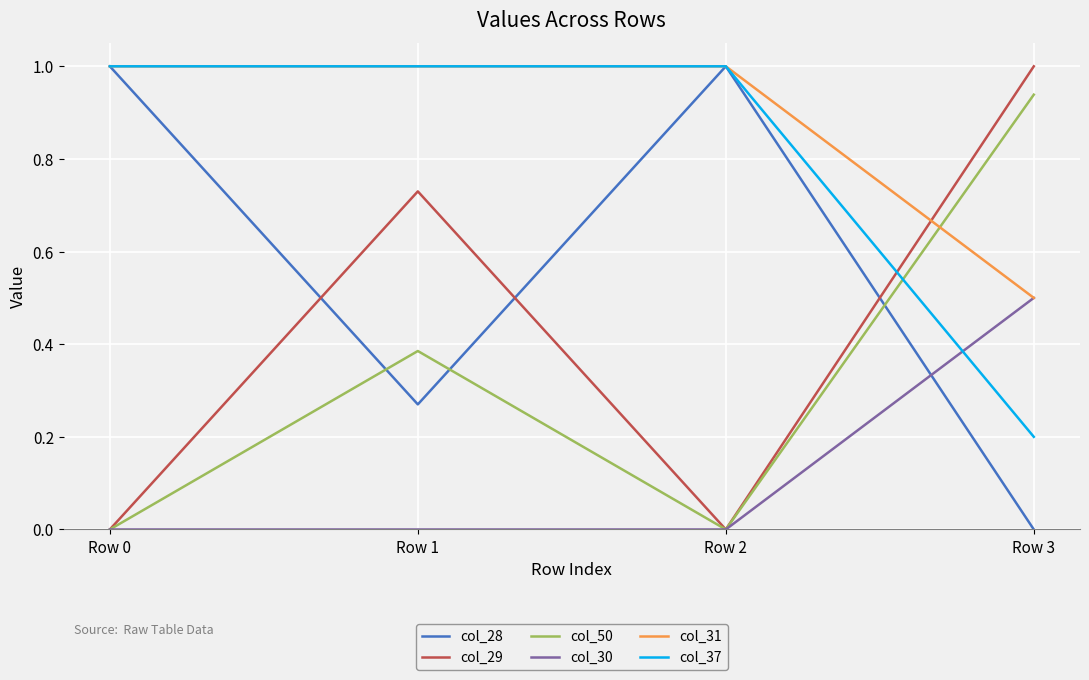

True or false: col_28 has a value of 0.0 at Row 3.

True